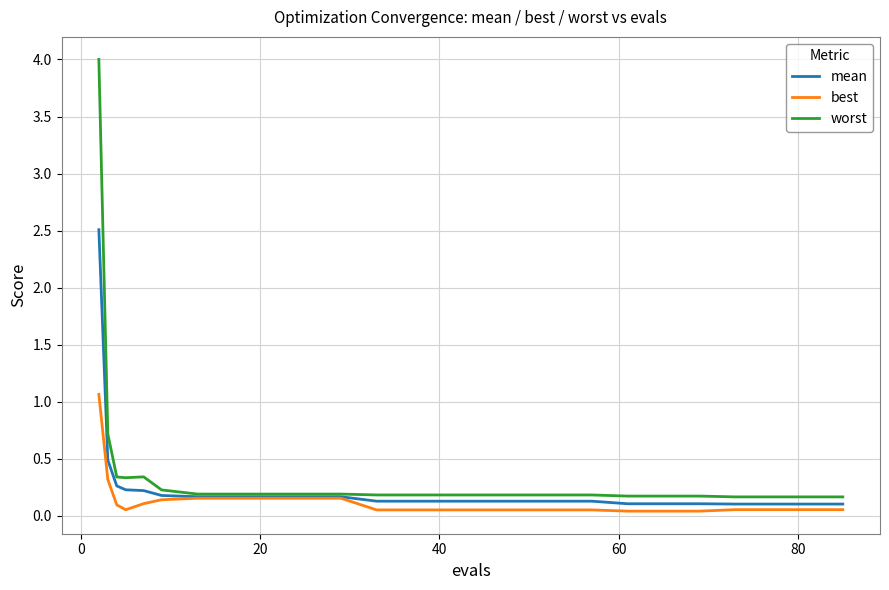

How many lines are shown in the chart?

3